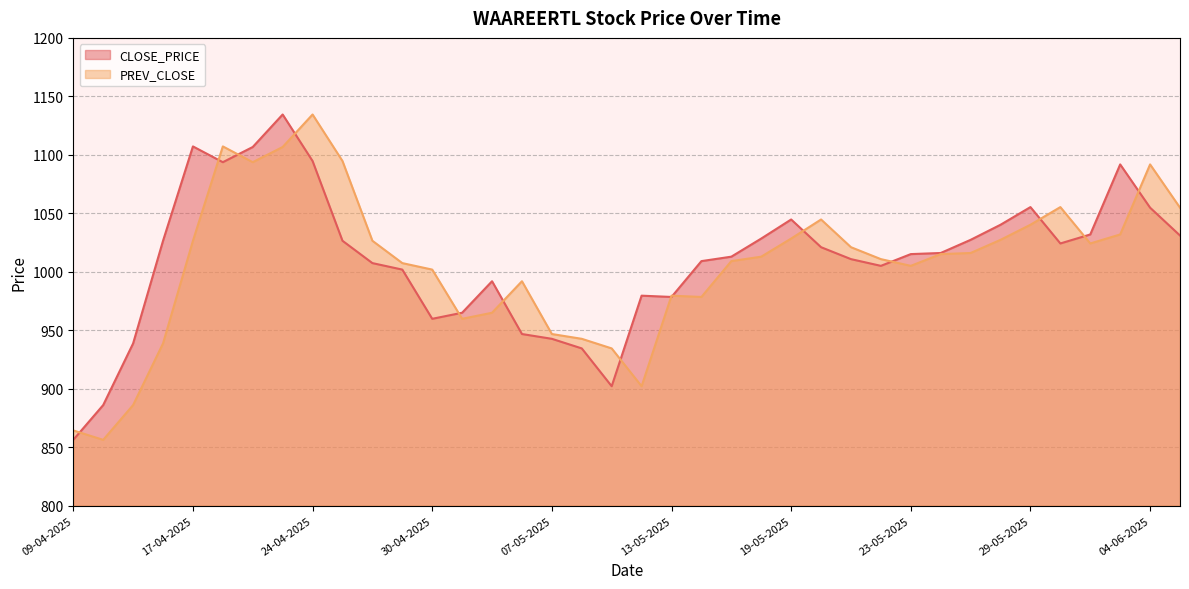

What is the smallest value displayed?

856.2